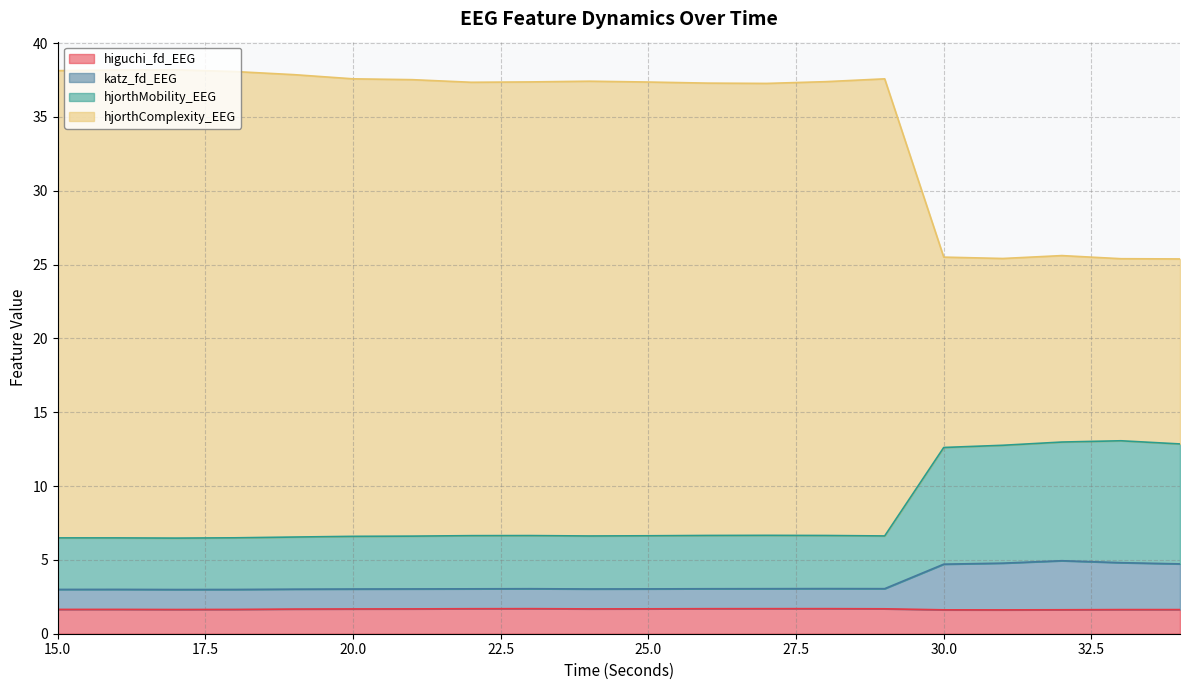

What are all the series names shown in the legend?

higuchi_fd_EEG, katz_fd_EEG, hjorthMobility_EEG, hjorthComplexity_EEG